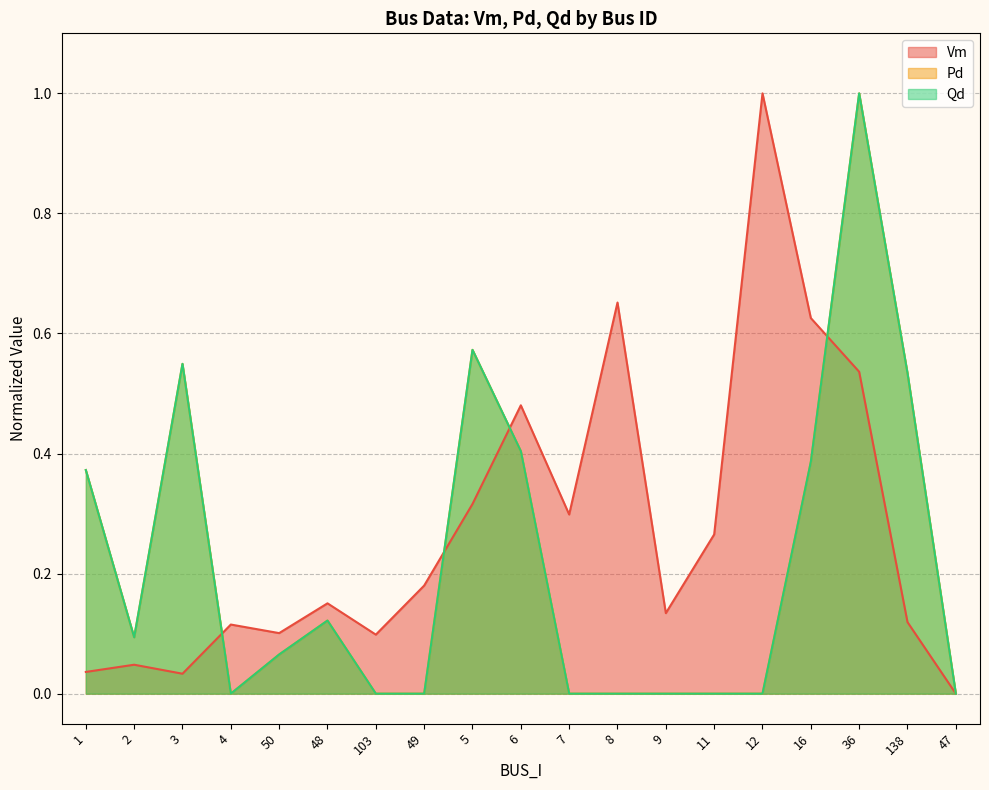

Which series has the largest range (max minus min)?

Pd